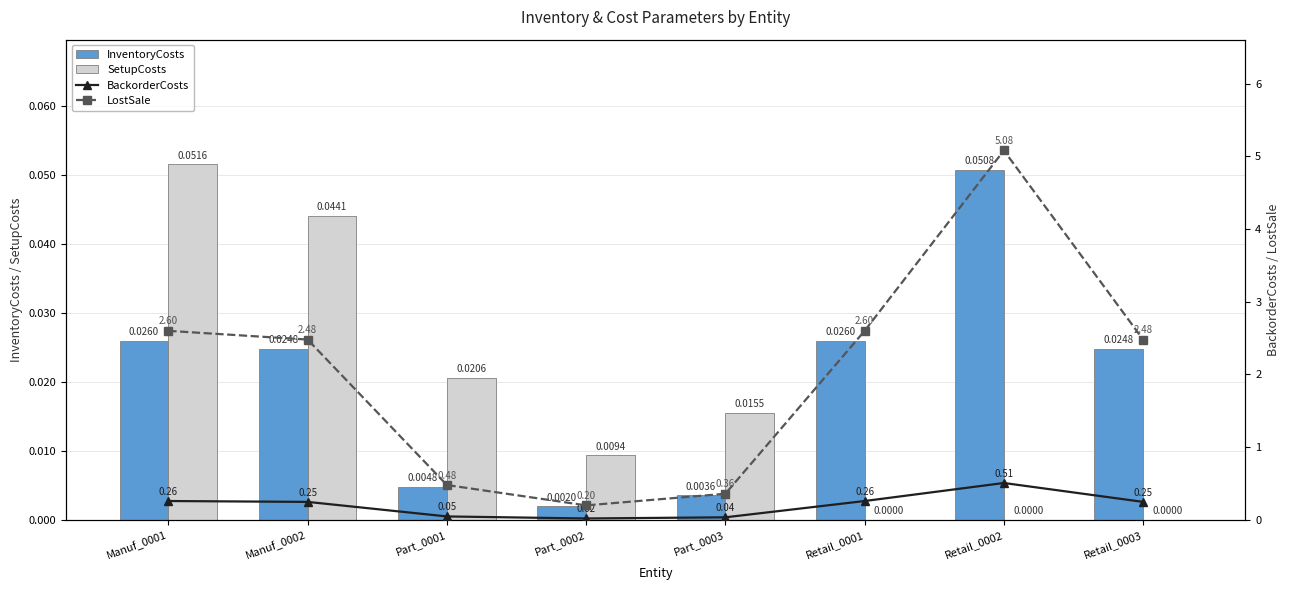

Reading right to left, list all the values displayed in this chart.

InventoryCosts: 0.0	0.1	0.0	0.0	0.0	0.0	0.0	0.0
SetupCosts: 0.0	0.0	0.0	0.0	0.0	0.0	0.0	0.1
BackorderCosts: 0.2	0.5	0.3	0.0	0.0	0.0	0.2	0.3
LostSale: 2.5	5.1	2.6	0.4	0.2	0.5	2.5	2.6